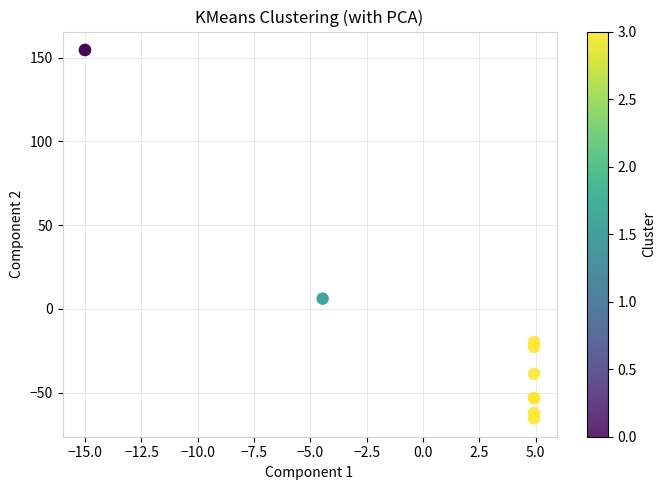

What Y value in the scatter plot is closest to 44?

6.1